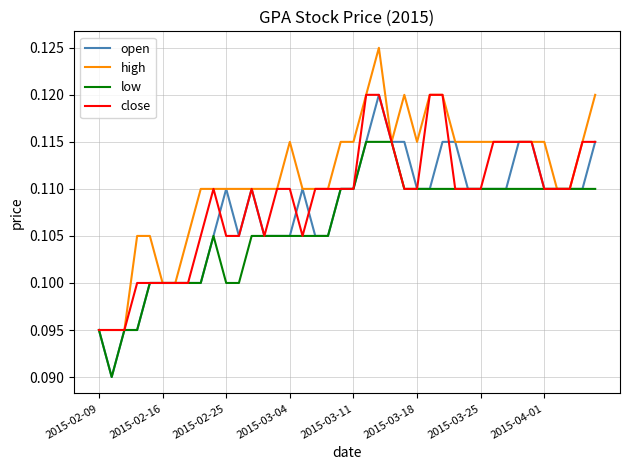

List the series in order of their overall mean, lowest first.

low, open, close, high